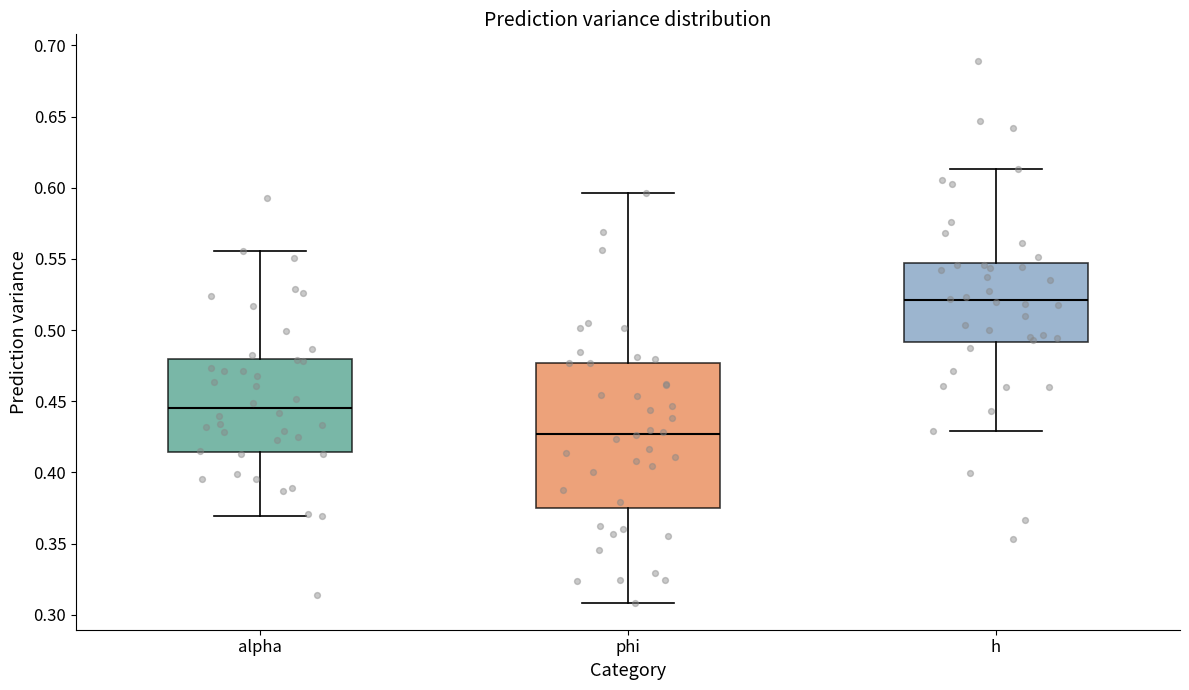

Comparing the boxes themselves (not the whiskers), which one is the tallest?

phi